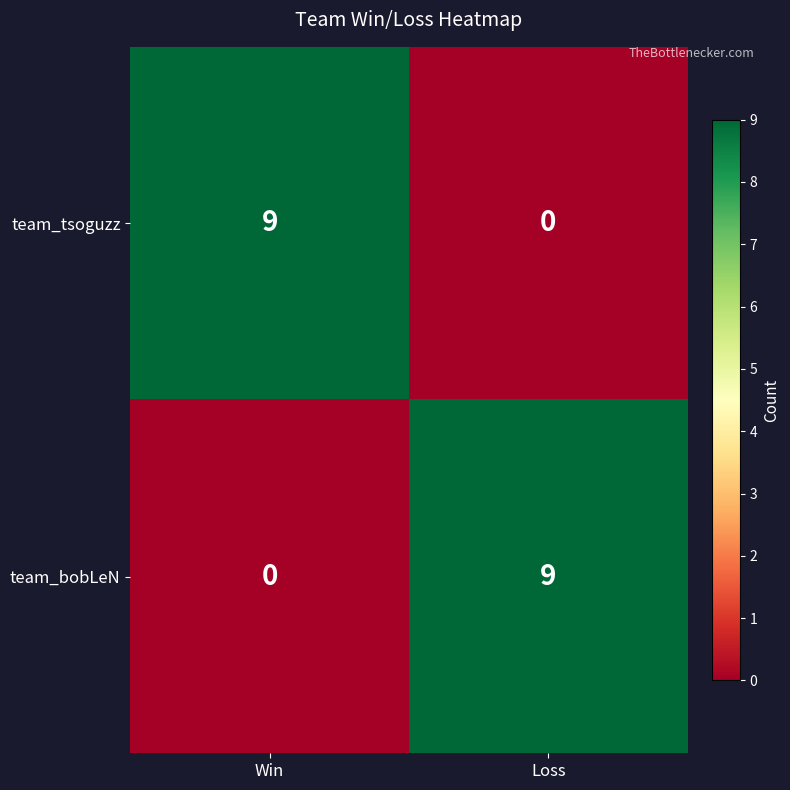

What is the spread (max minus min) of values at Loss?

9